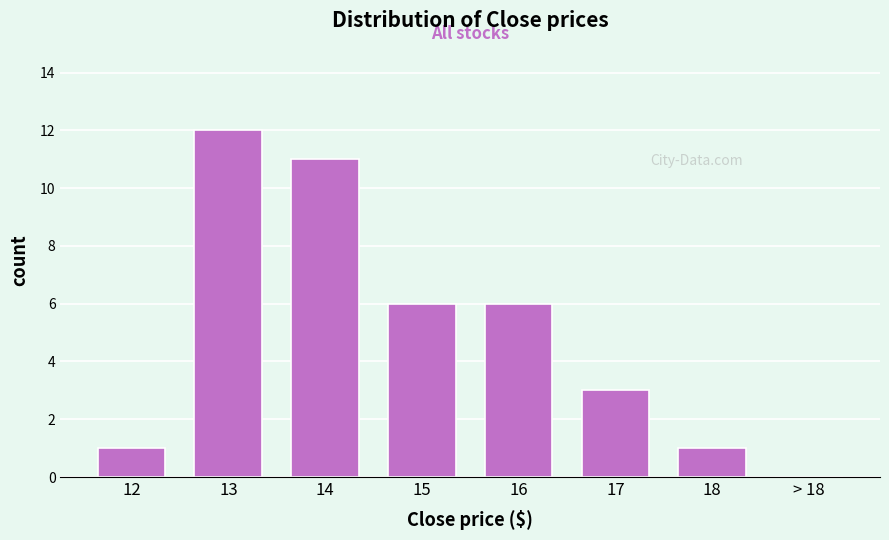

Reading left to right, transcribe all the data shown in this chart.

12=1	13=12	14=11	15=6	16=6	17=3	18=1	> 18=0